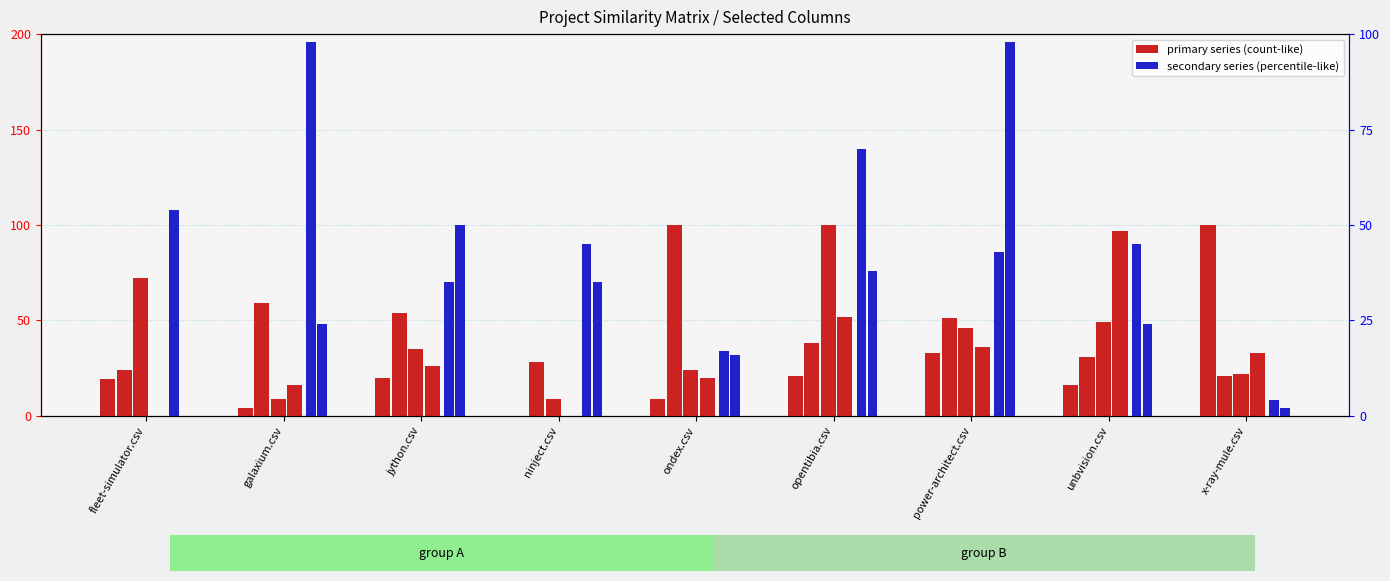

How many bars are there in each group?

2